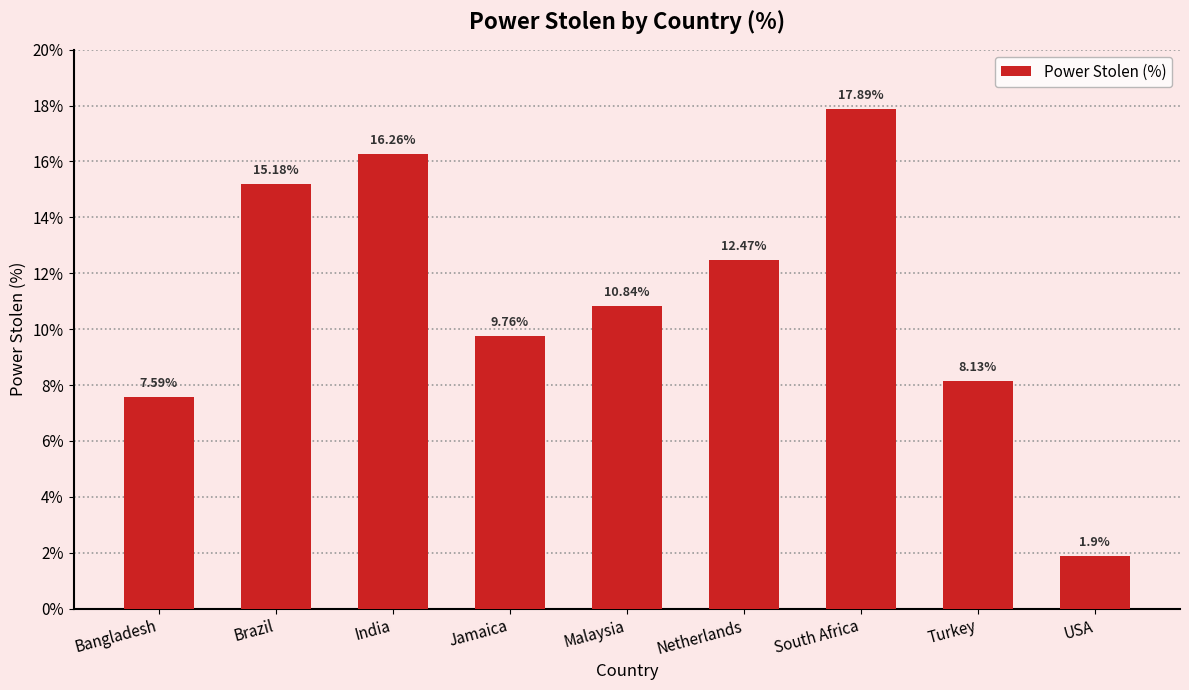

List the labels in order of value, smallest first.

USA, Bangladesh, Turkey, Jamaica, Malaysia, Netherlands, Brazil, India, South Africa